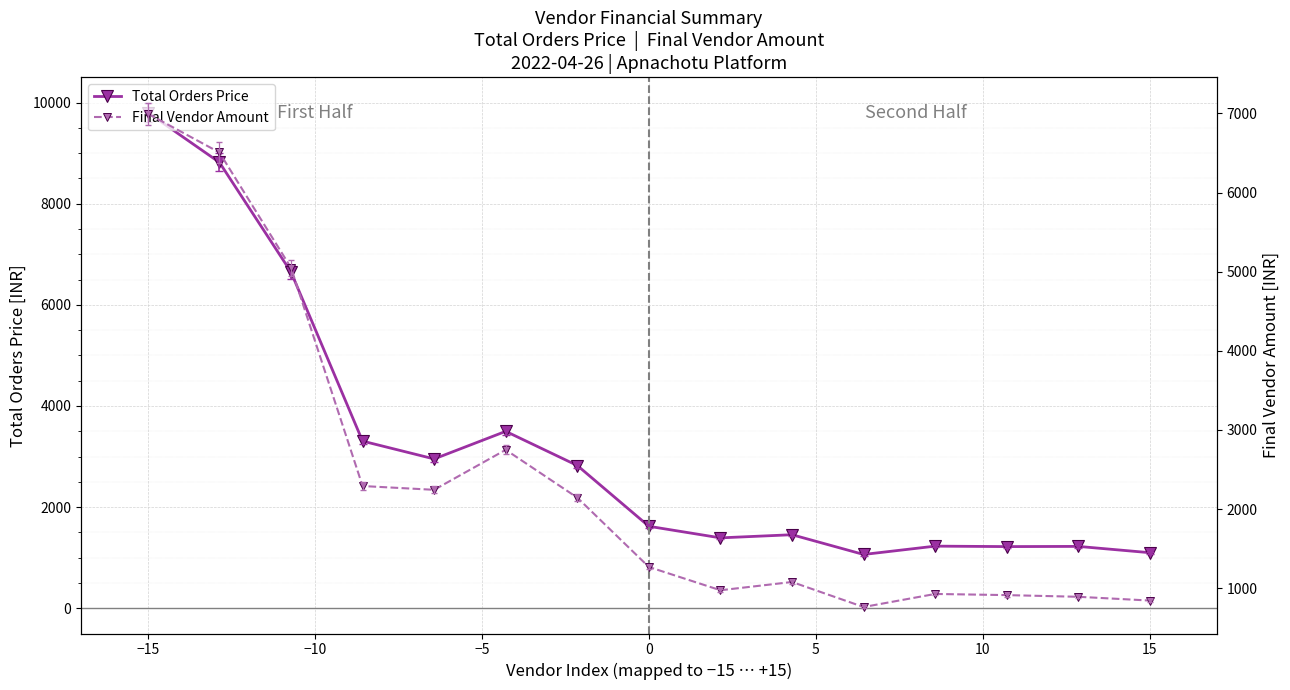

What are all the series names shown in the legend?

Total Orders Price, Final Vendor Amount